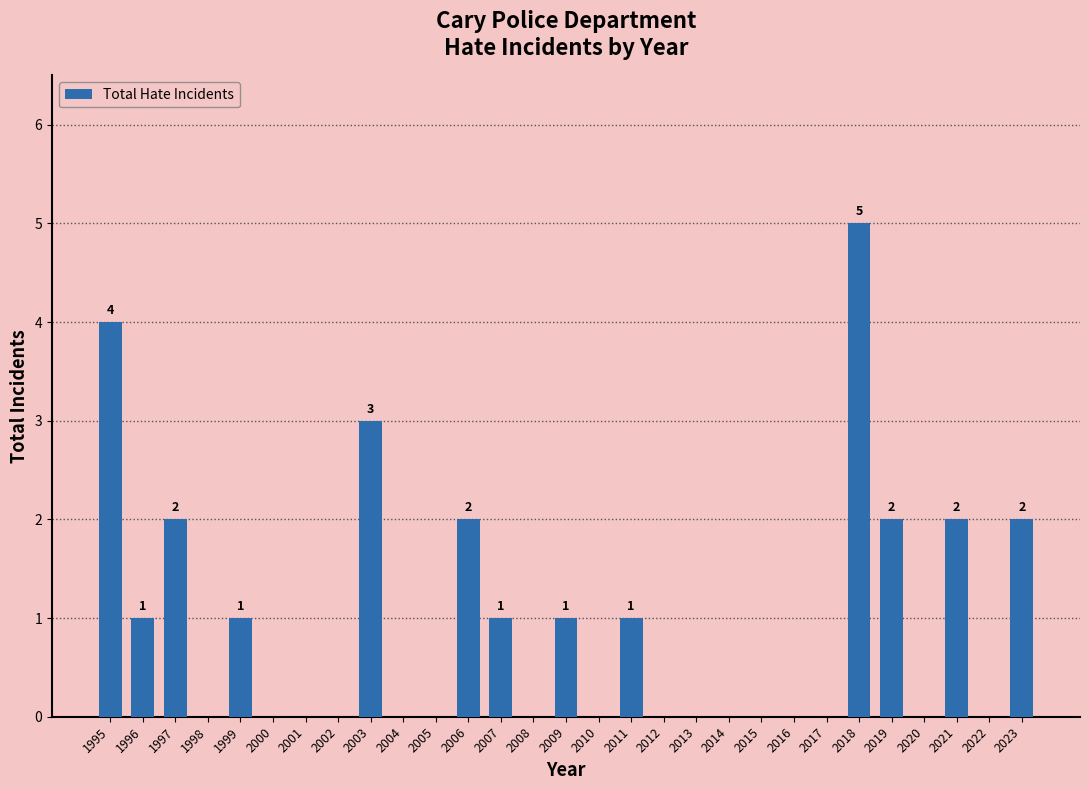

Reading right to left, extract all data points from this chart.

2023=2	2022=0	2021=2	2020=0	2019=2	2018=5	2017=0	2016=0	2015=0	2014=0	2013=0	2012=0	2011=1	2010=0	2009=1	2008=0	2007=1	2006=2	2005=0	2004=0	2003=3	2002=0	2001=0	2000=0	1999=1	1998=0	1997=2	1996=1	1995=4